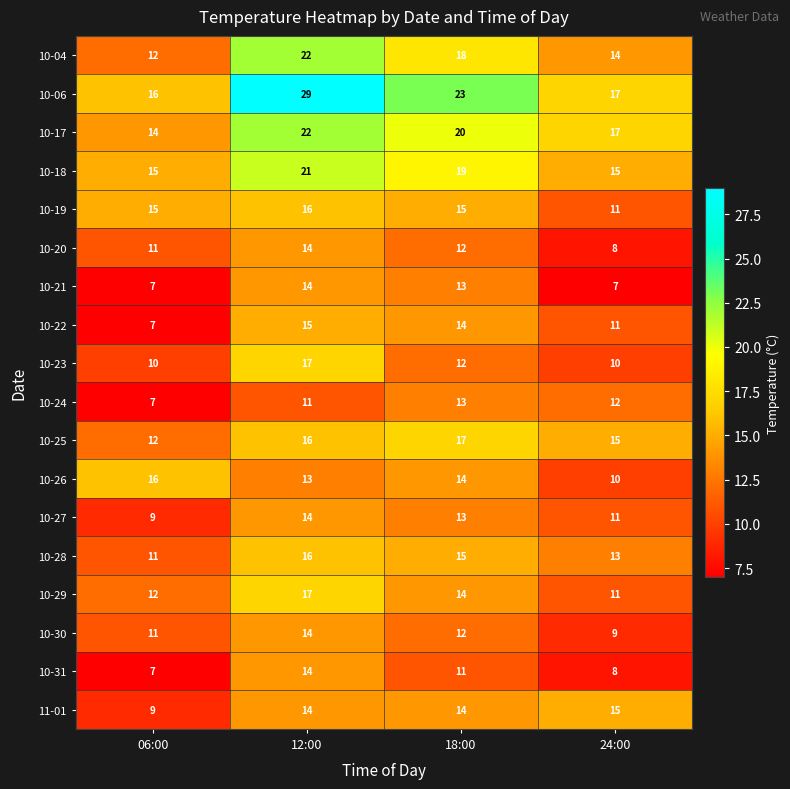

Which series has the largest total across all categories?

10-06